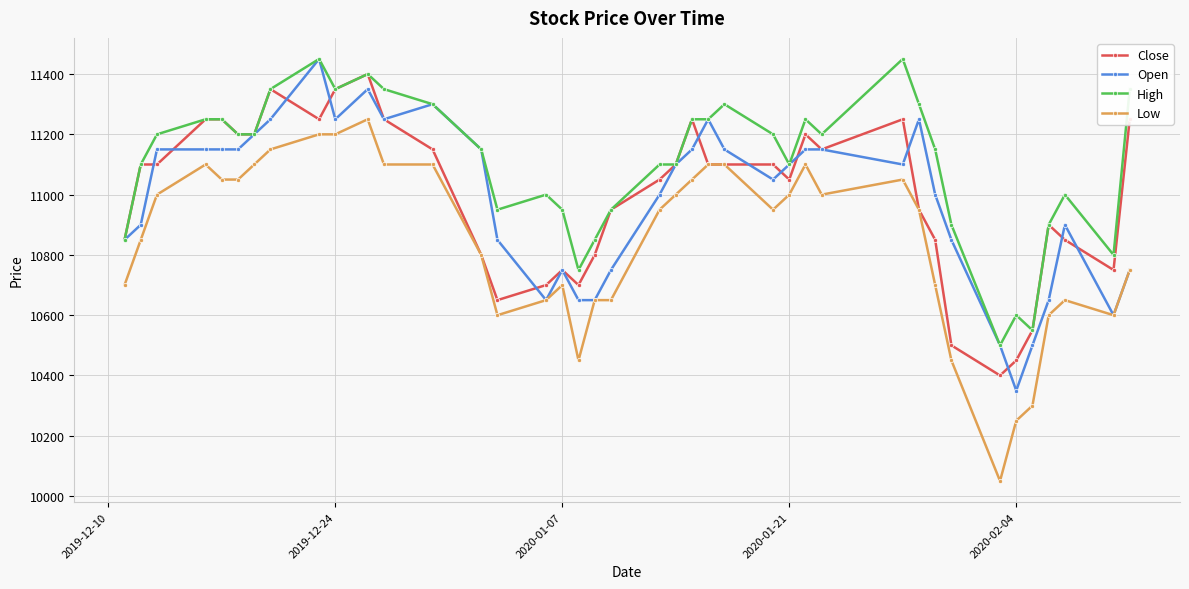

At how many categories does at least one series exceed 11278?

10